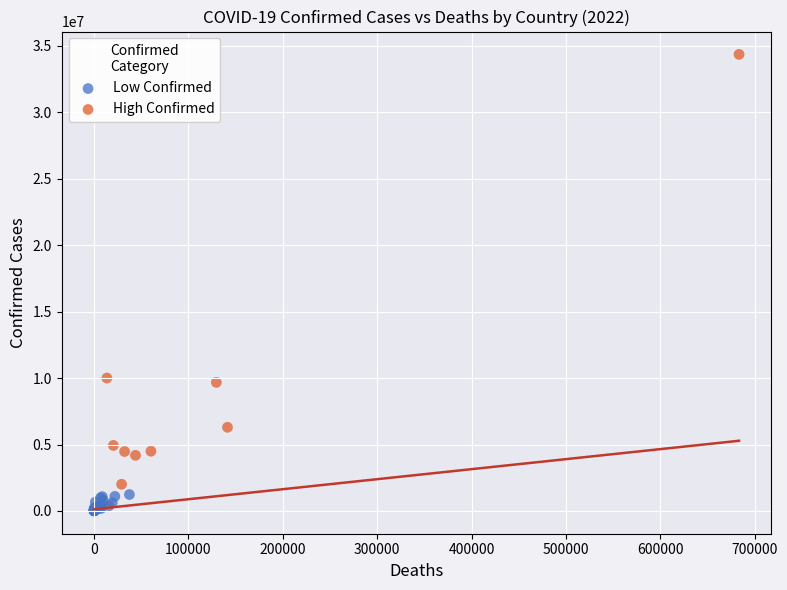

Which series contains the lowest Y value?

Low Confirmed